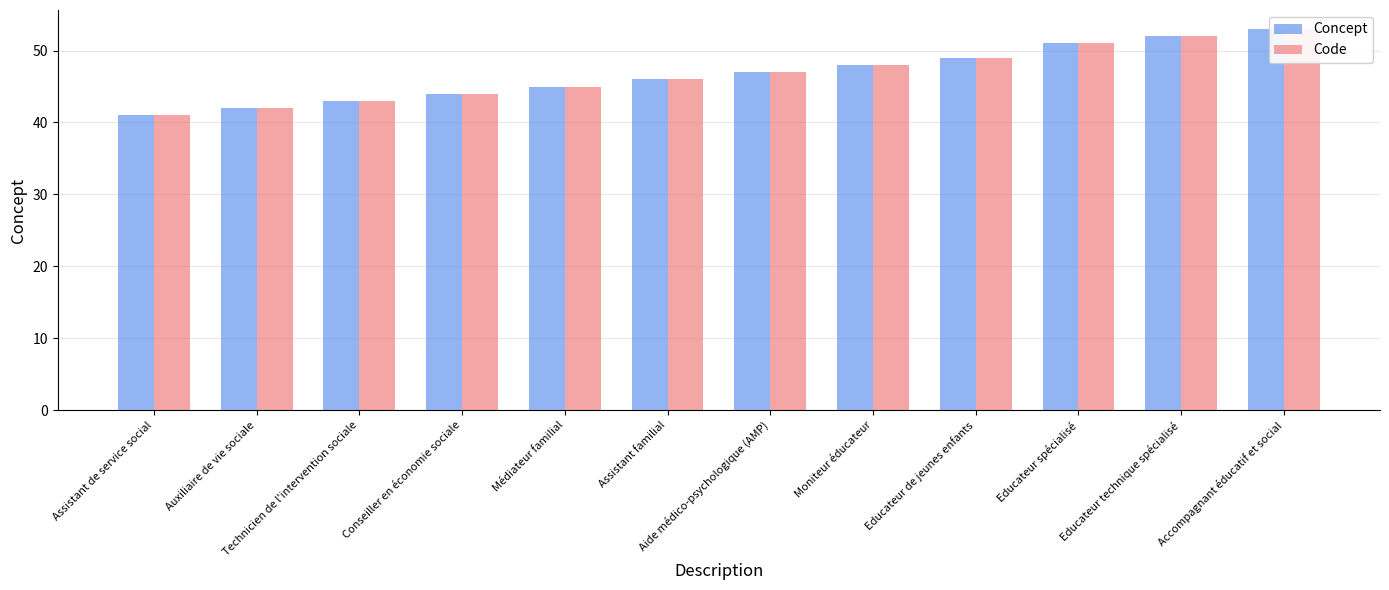

List the labels in order of Code value, smallest first.

Assistant de service social, Auxiliaire de vie sociale, Technicien de l'intervention sociale, Conseiller en économie sociale, Médiateur familial, Assistant familial, Aide médico-psychologique (AMP), Moniteur éducateur, Educateur de jeunes enfants, Educateur spécialisé, Educateur technique spécialisé, Accompagnant éducatif et social